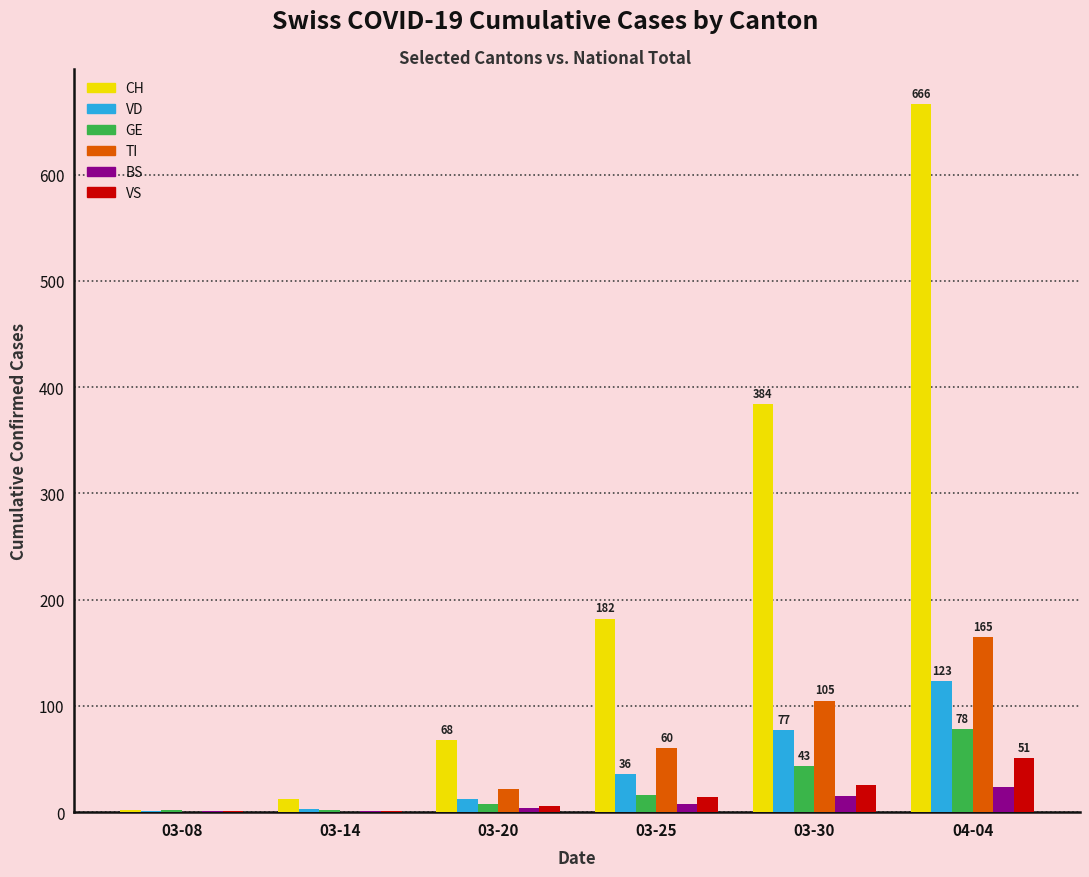

The value of TI at 03-30 is 171. True or false?

False